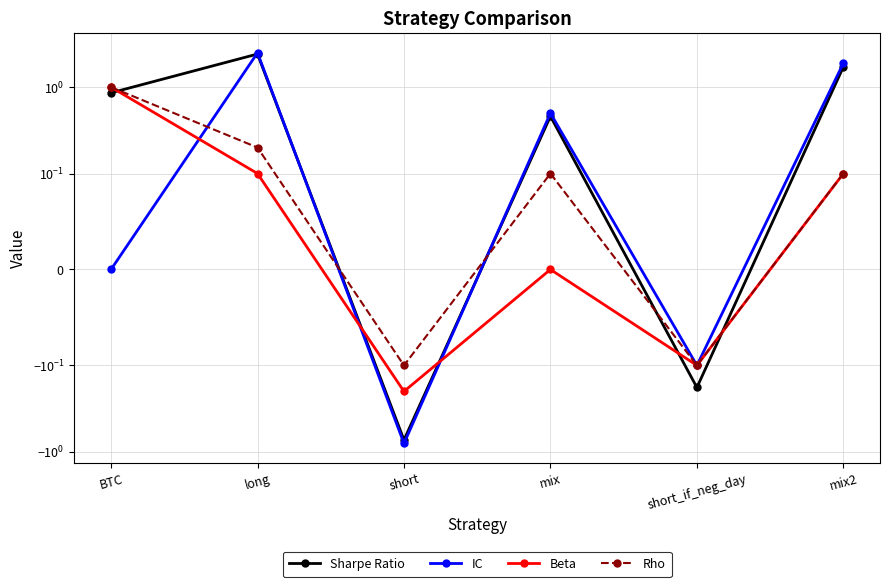

How many values in Beta are below zero?

2